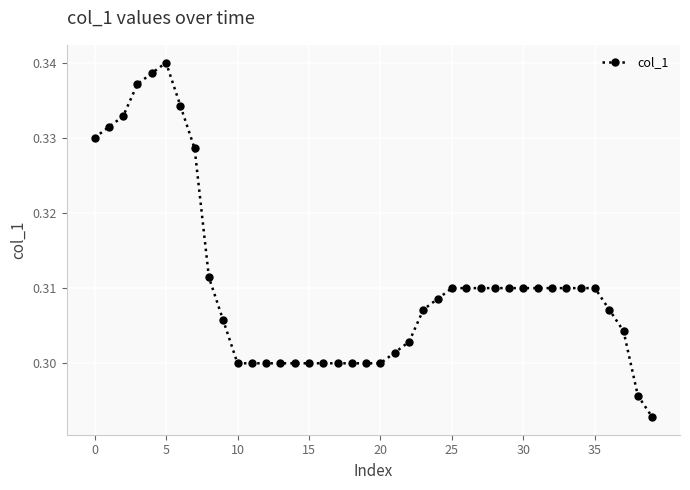

How many values are between 0 and 1?

40